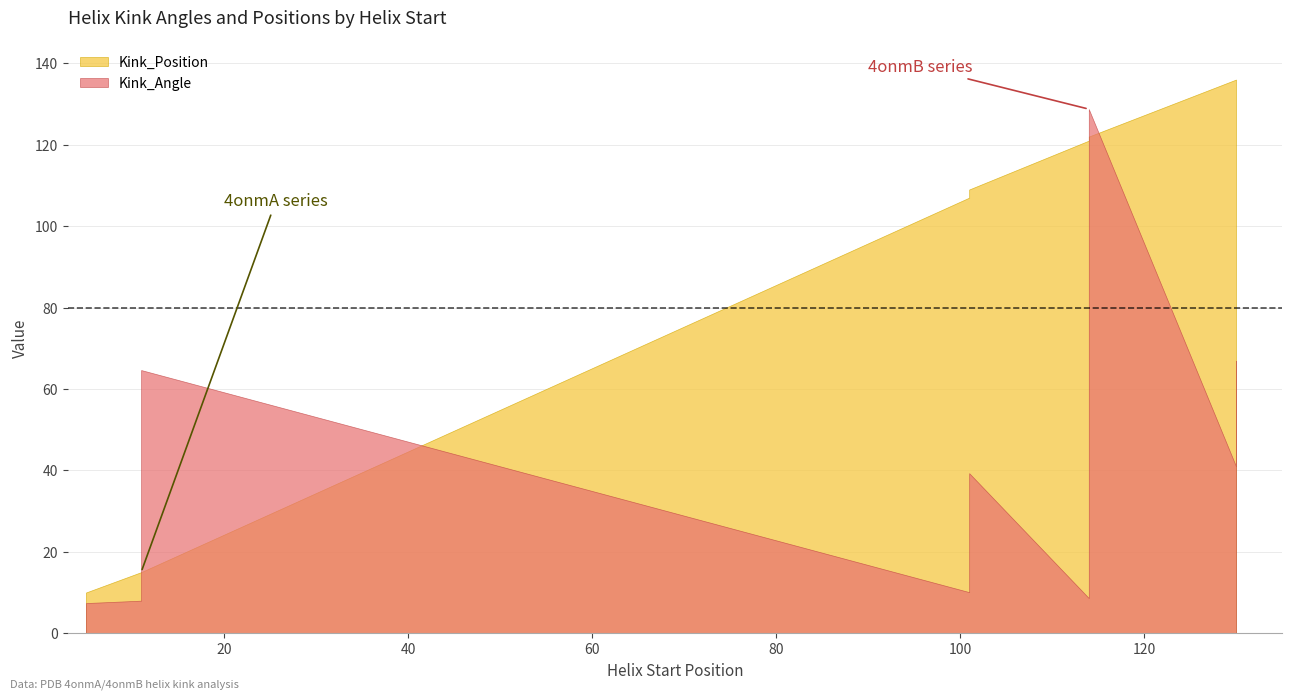

The value of Kink_Angle at 101 is 6.5. True or false?

False